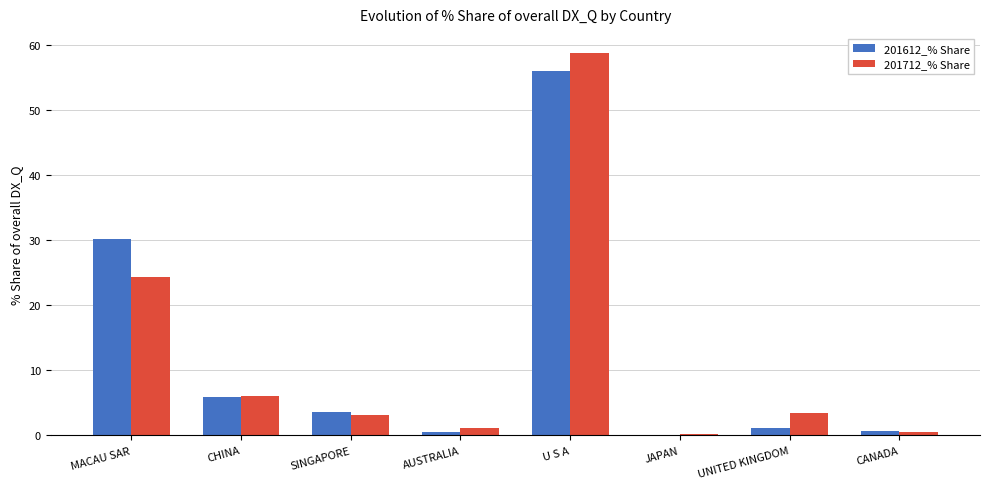

At which category is the sum across all series the highest?

U S A